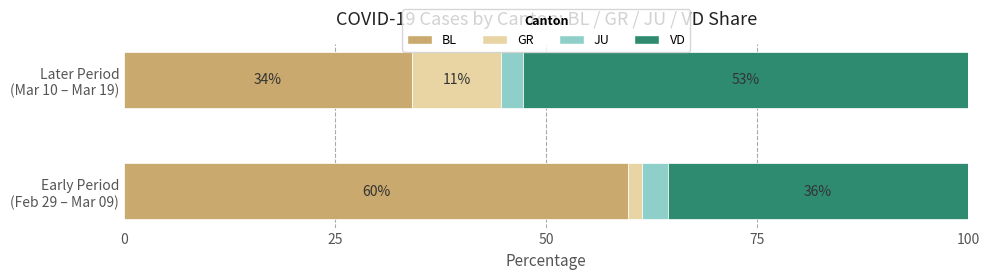

Rank the series by their maximum value, from highest to lowest.

BL, VD, GR, JU